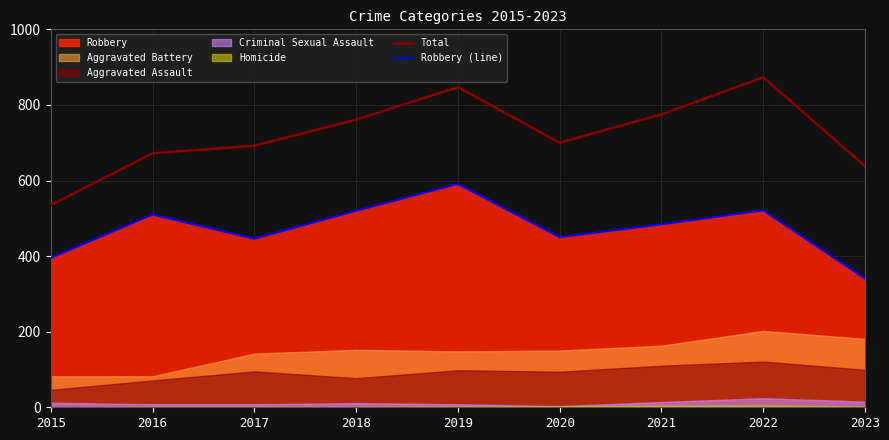

Reading left to right, transcribe all the data shown in this chart.

Total: 535	672	692	761	847	700	775	873	638
Robbery (line): 395	510	446	520	591	450	484	521	341